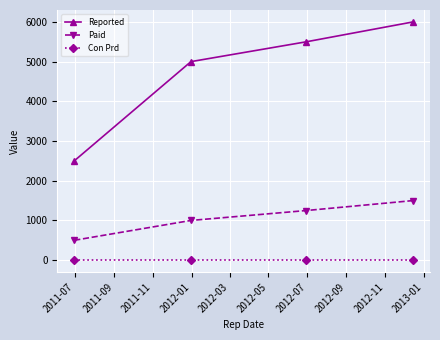

How many data points does each series have?

4